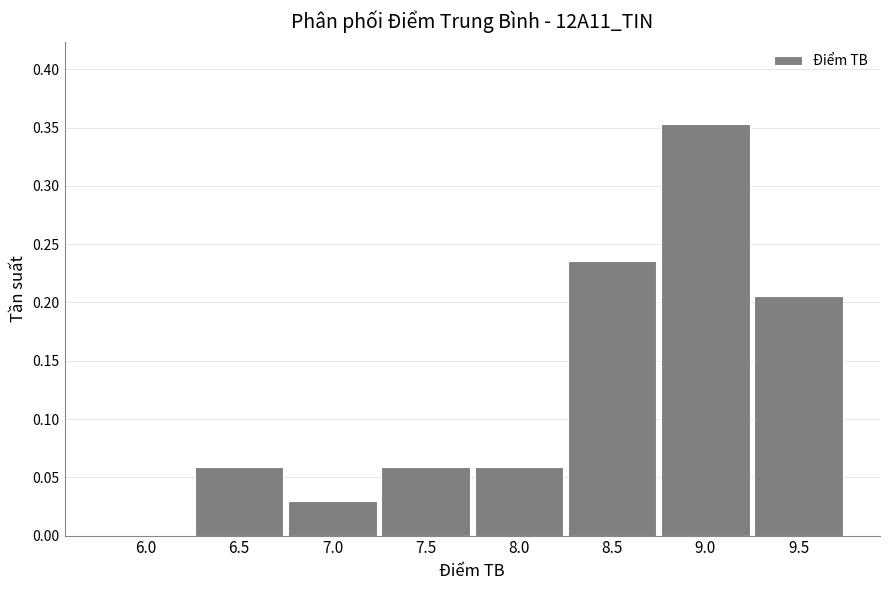

Is it true that the value at 6.0 is 0.2?

False